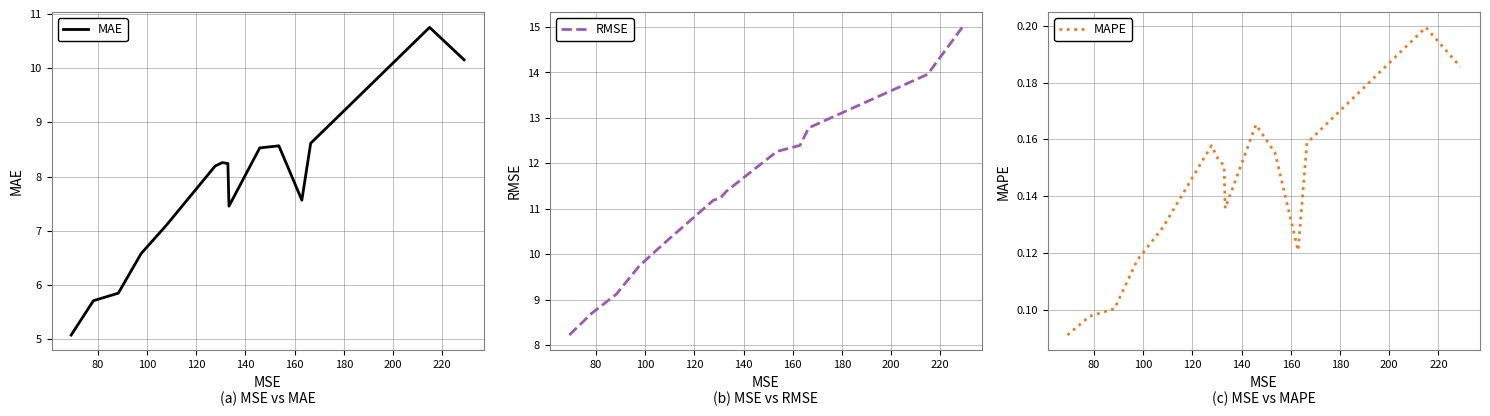

Which series has the widest spread of values?

RMSE